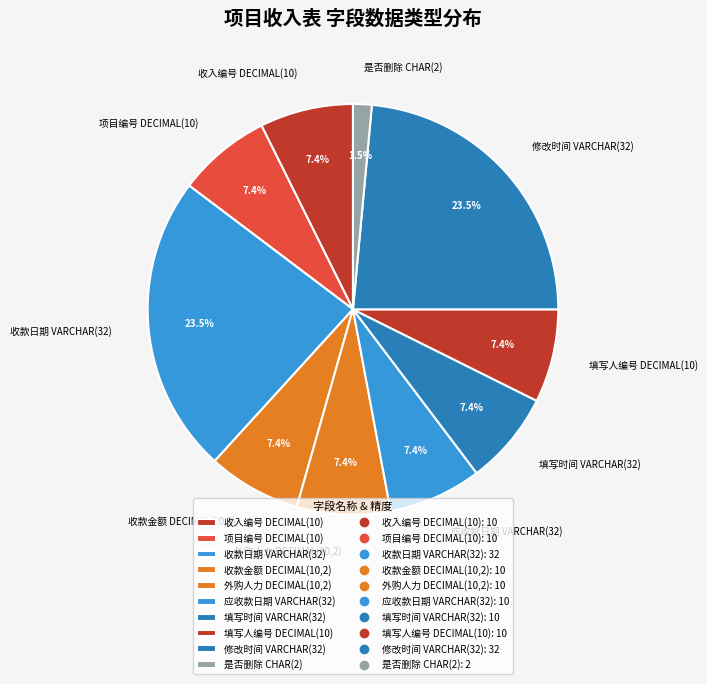

Between 修改时间 VARCHAR(32) and 收款金额 DECIMAL(10,2), which is larger?

修改时间 VARCHAR(32)